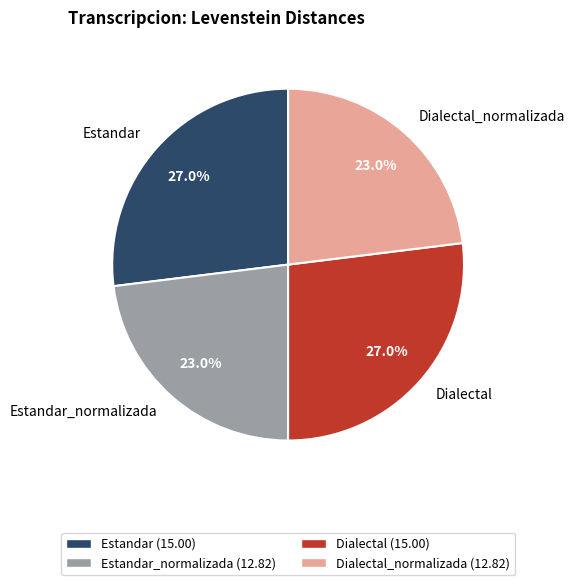

Does Dialectal account for over 50% of the chart?

No